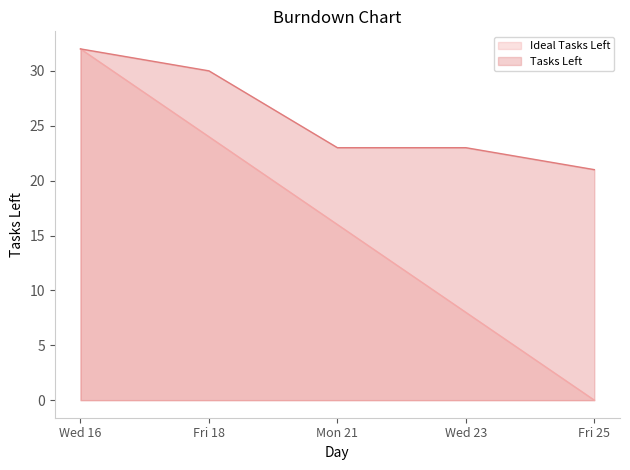

What is the average value of the Tasks Left series?

26